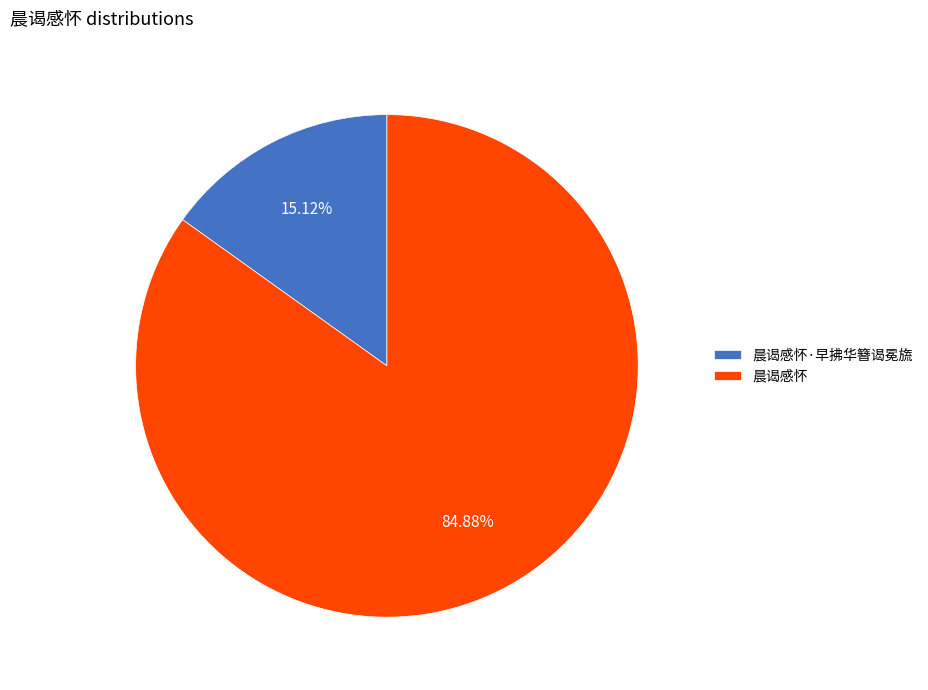

The 晨谒感怀 slice represents 85% of the pie. True or false?

True